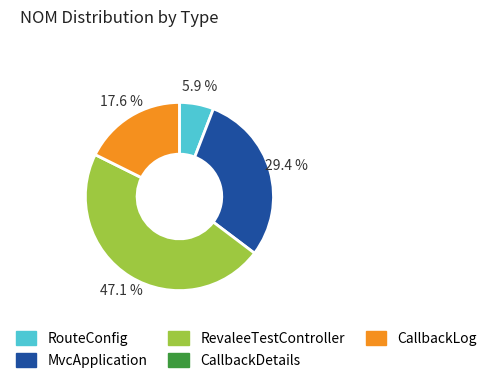

Is there a majority slice in this chart?

No